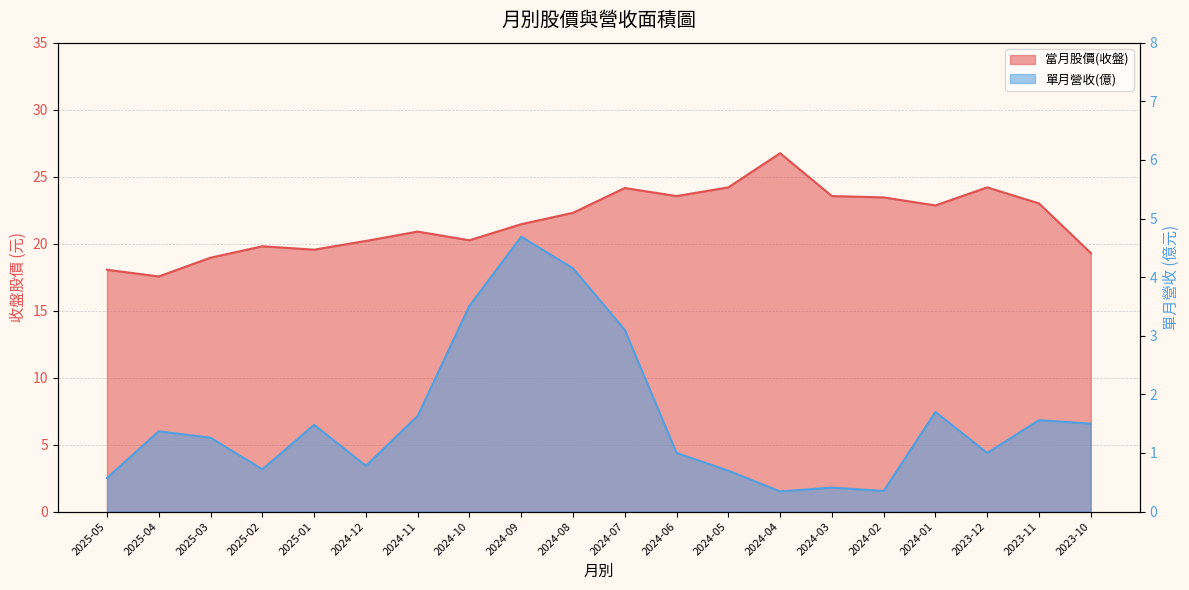

Rank the series by their maximum value, from highest to lowest.

當月股價(收盤), 單月營收(億)